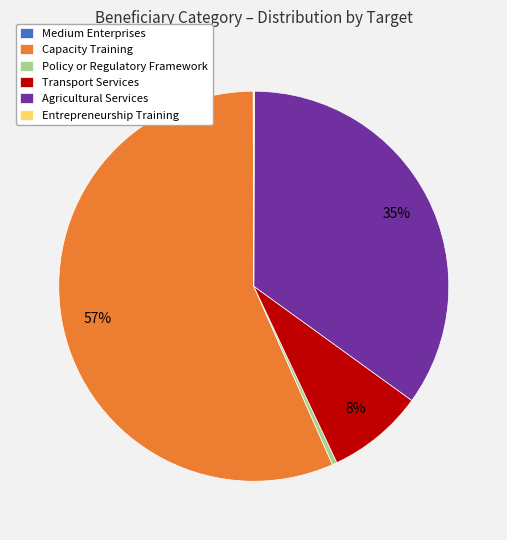

Is Capacity Training the majority of the pie?

Yes